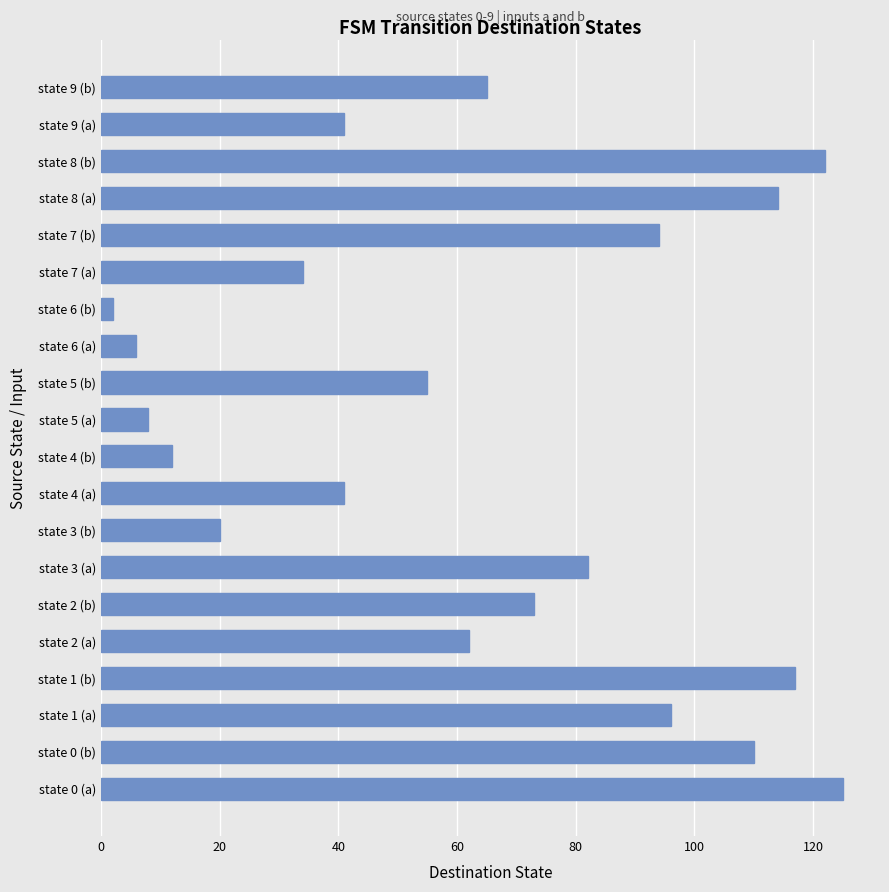

What is the change in value from state 5 (b) to state 9 (a)?

-14